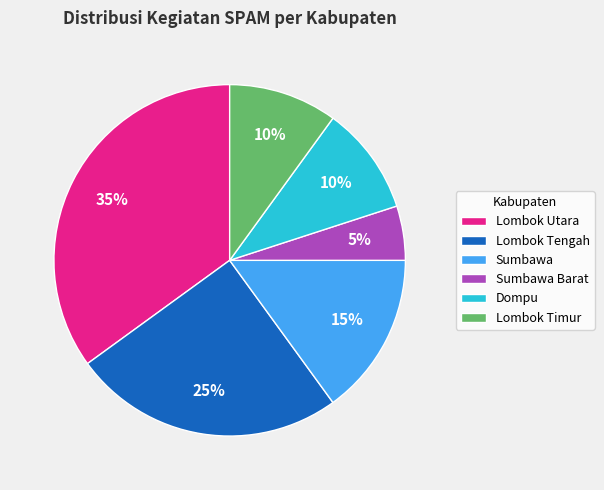

Is there a majority slice in this chart?

No